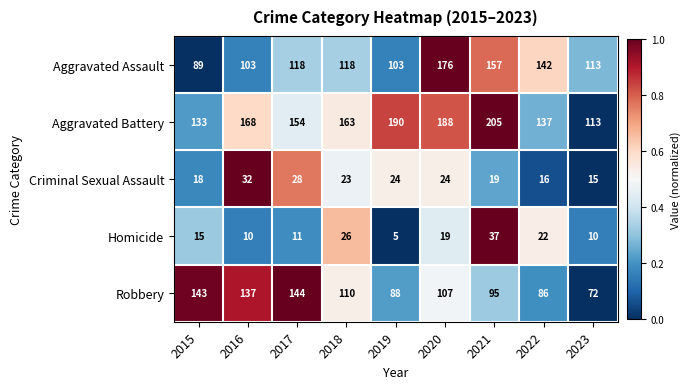

Which series has the widest spread of values?

Aggravated Battery